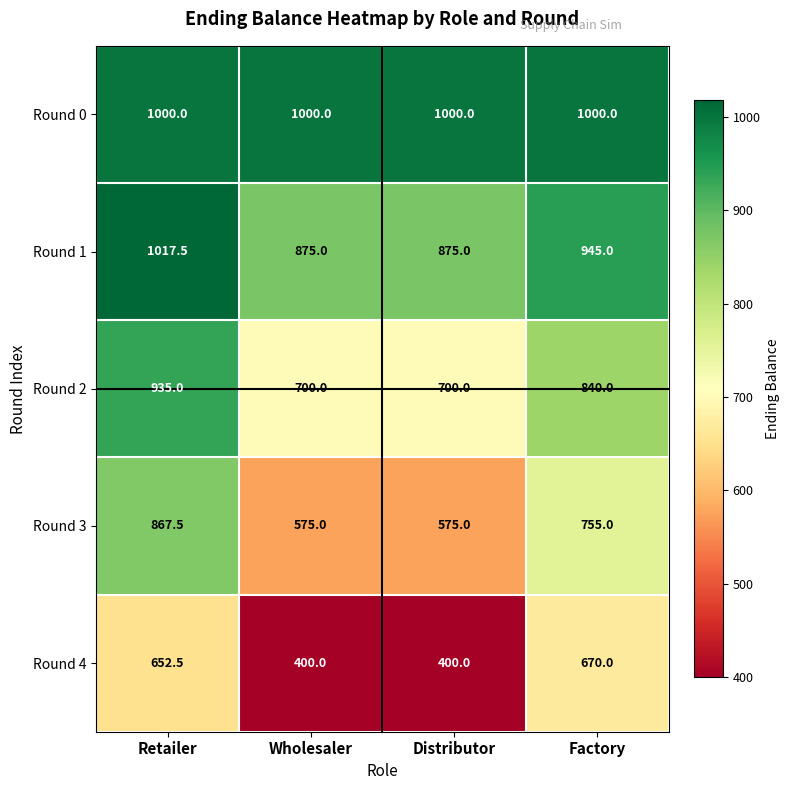

At how many categories does at least one series exceed 565?

4